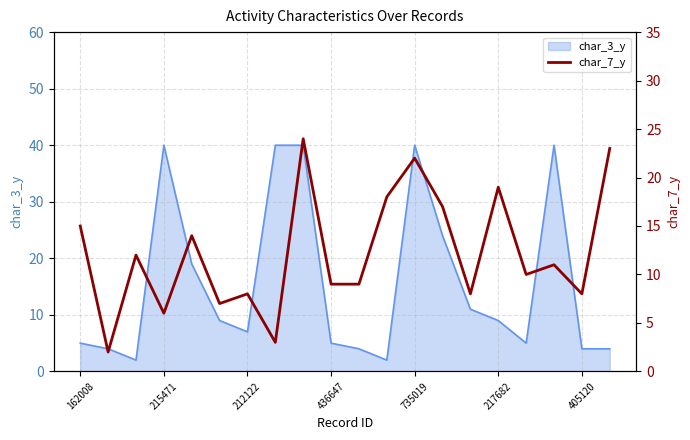

The chart shows a value of 43 at 8. True or false?

False